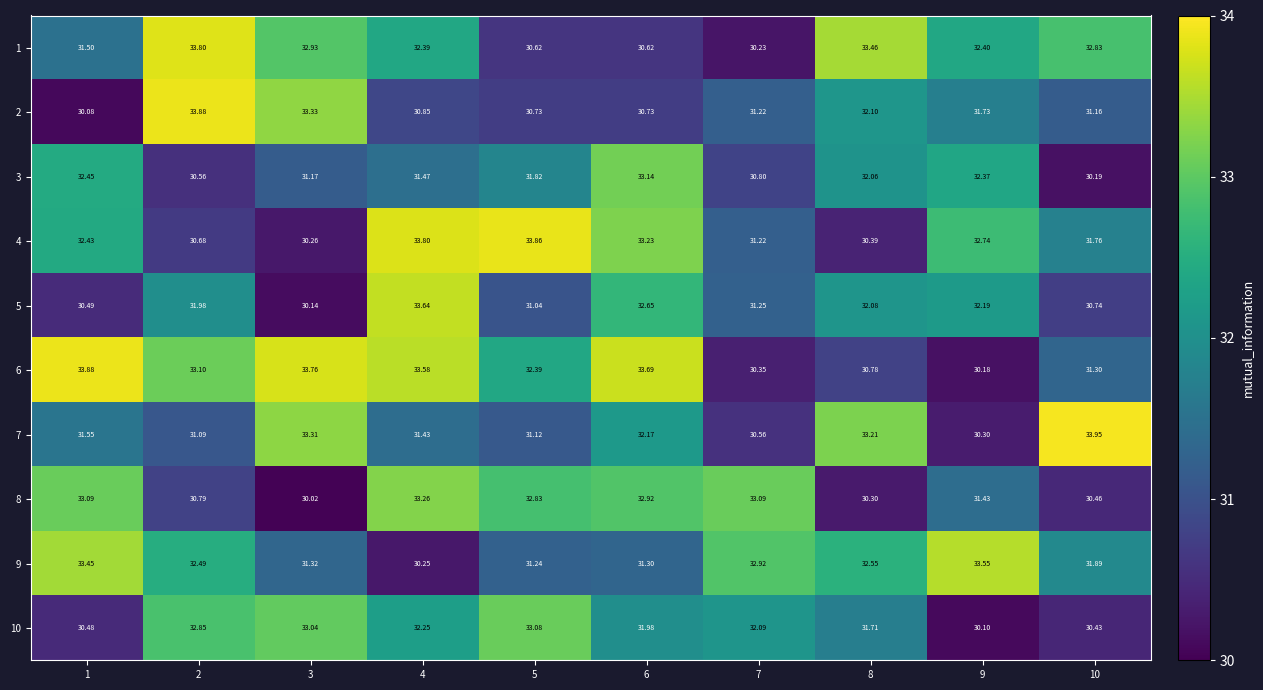

Reading left to right, transcribe all the data shown in this chart.

1: 1=31.5	2=33.8	3=32.9	4=32.4	5=30.6	6=30.6	7=30.2	8=33.5	9=32.4	10=32.8
2: 1=30.1	2=33.9	3=33.3	4=30.9	5=30.7	6=30.7	7=31.2	8=32.1	9=31.7	10=31.2
3: 1=32.5	2=30.6	3=31.2	4=31.5	5=31.8	6=33.1	7=30.8	8=32.1	9=32.4	10=30.2
4: 1=32.4	2=30.7	3=30.3	4=33.8	5=33.9	6=33.2	7=31.2	8=30.4	9=32.7	10=31.8
5: 1=30.5	2=32.0	3=30.1	4=33.6	5=31.0	6=32.6	7=31.2	8=32.1	9=32.2	10=30.7
6: 1=33.9	2=33.1	3=33.8	4=33.6	5=32.4	6=33.7	7=30.4	8=30.8	9=30.2	10=31.3
7: 1=31.6	2=31.1	3=33.3	4=31.4	5=31.1	6=32.2	7=30.6	8=33.2	9=30.3	10=34.0
8: 1=33.1	2=30.8	3=30.0	4=33.3	5=32.8	6=32.9	7=33.1	8=30.3	9=31.4	10=30.5
9: 1=33.5	2=32.5	3=31.3	4=30.2	5=31.2	6=31.3	7=32.9	8=32.5	9=33.5	10=31.9
10: 1=30.5	2=32.9	3=33.0	4=32.2	5=33.1	6=32.0	7=32.1	8=31.7	9=30.1	10=30.4